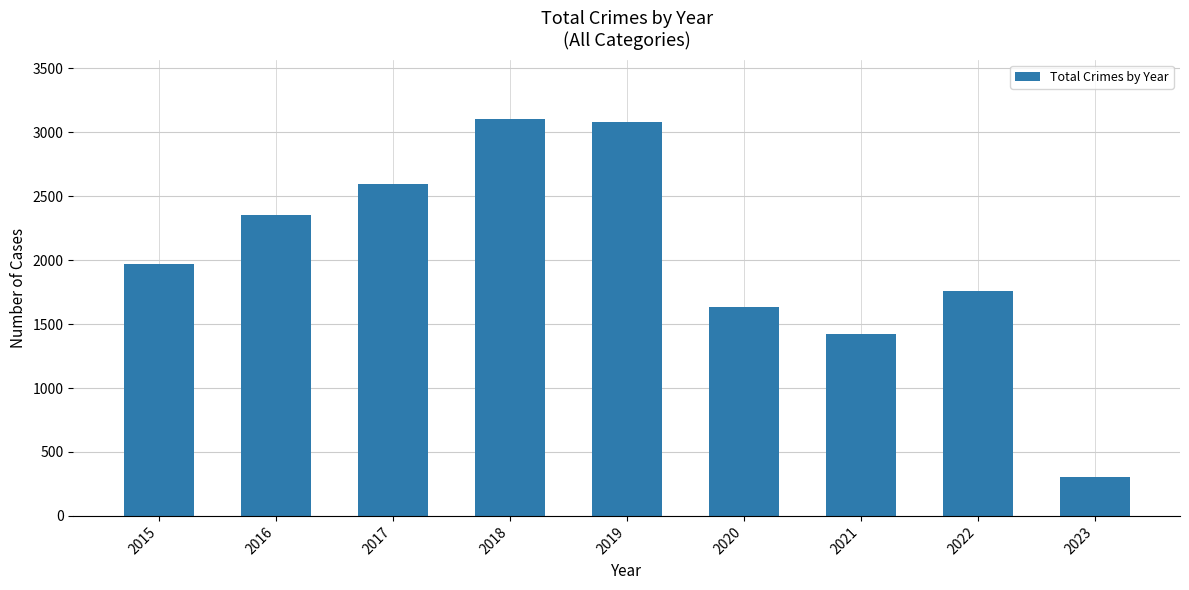

Does the chart contain stacked bars?

No